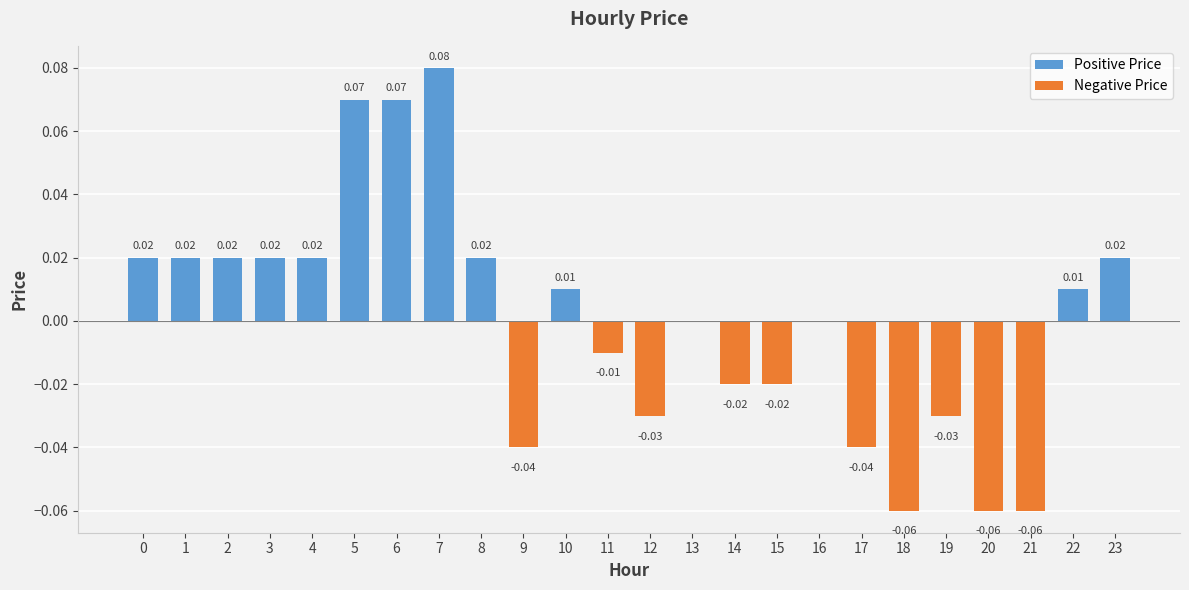

List the labels in order of value, largest first.

7, 5, 6, 0, 1, 2, 3, 4, 8, 23, 10, 22, 13, 16, 11, 14, 15, 12, 19, 9, 17, 18, 20, 21